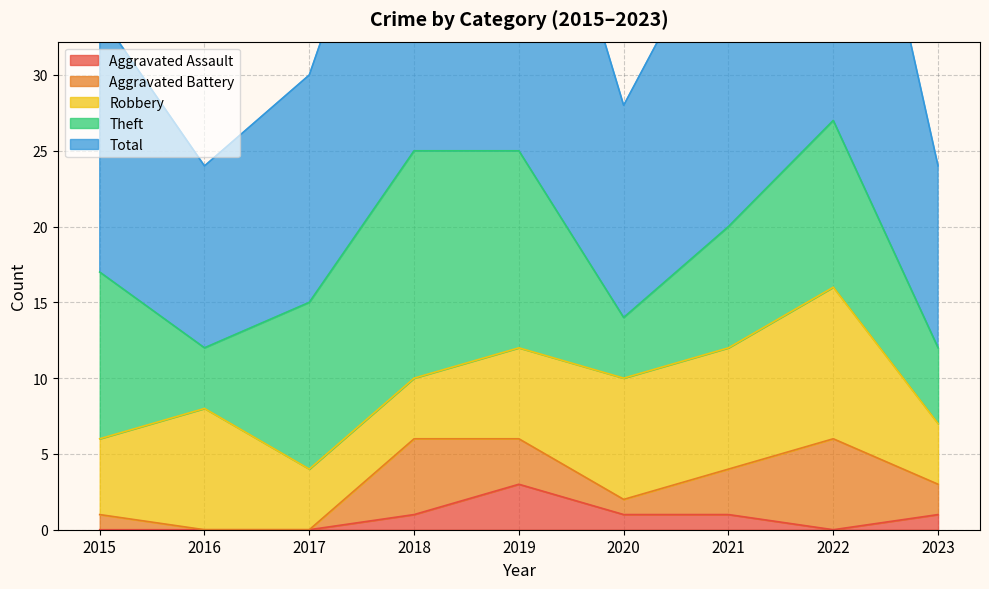

Read the Total value at 2022, to the nearest 5.

30